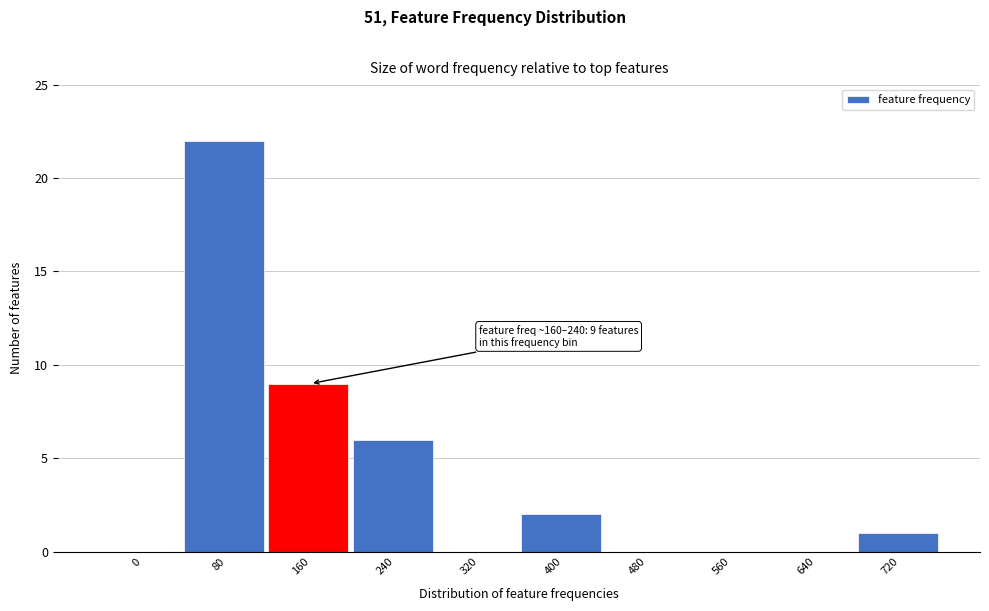

Reading left to right, extract all data points from this chart.

0=0	80=22	160=9	240=6	320=0	400=2	480=0	560=0	640=0	720=1